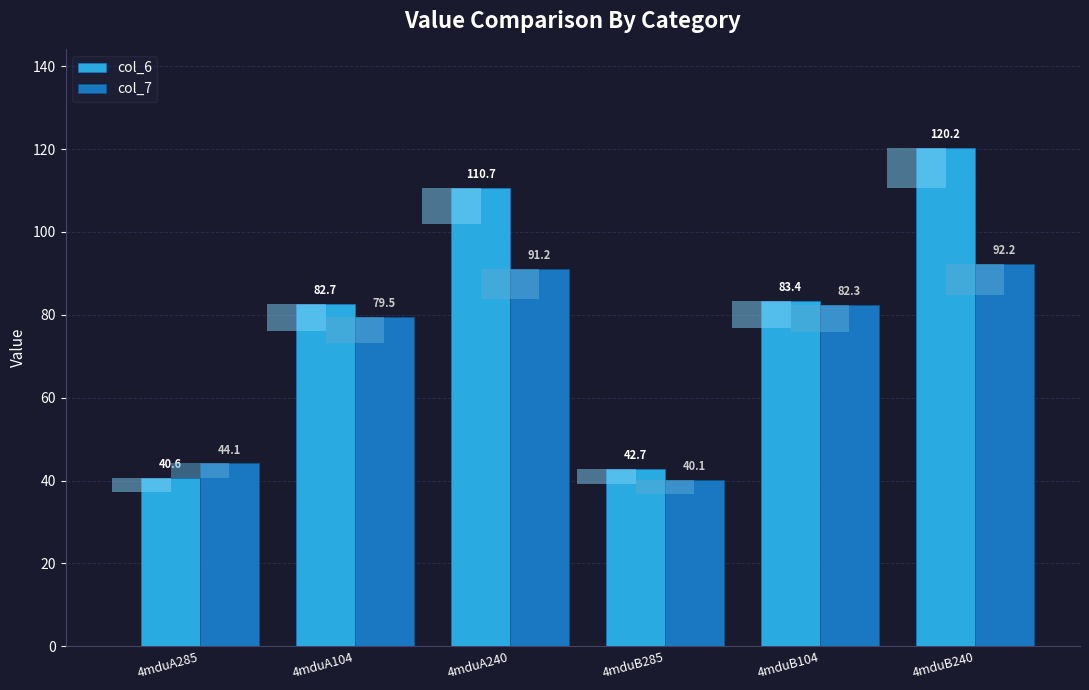

List the series in order of their peak value, lowest first.

col_7, col_6